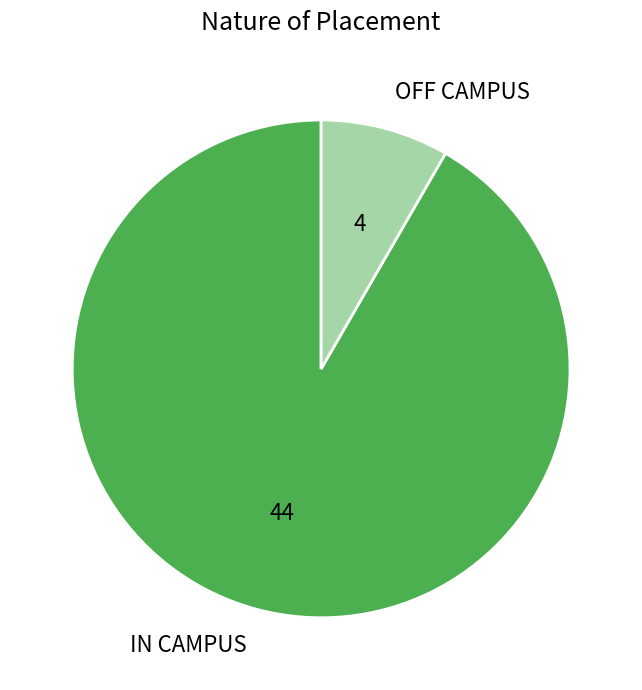

What is the majority slice?

IN CAMPUS